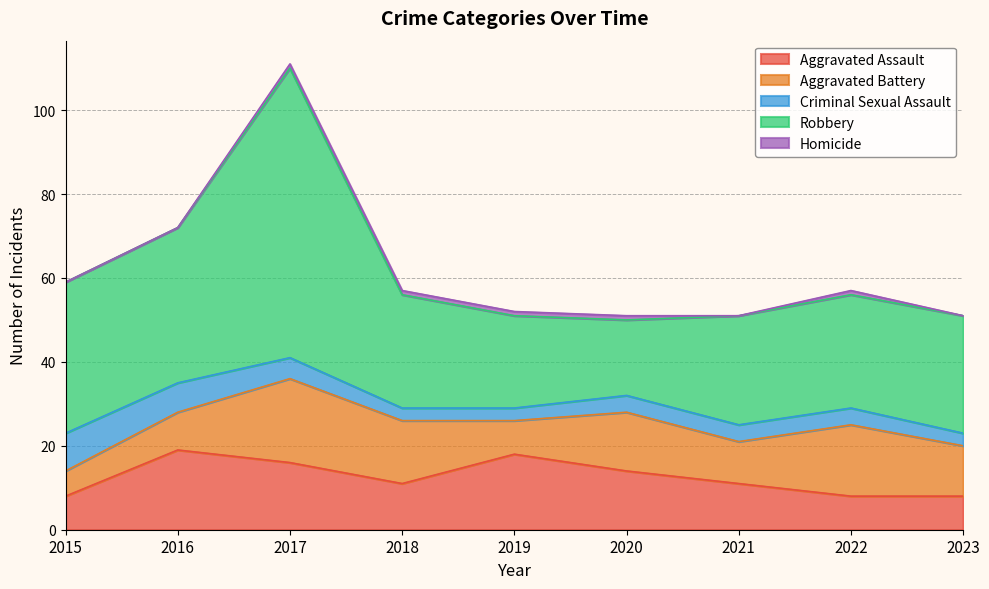

At 2017, list the series in order from smallest to largest.

Homicide, Criminal Sexual Assault, Aggravated Assault, Aggravated Battery, Robbery